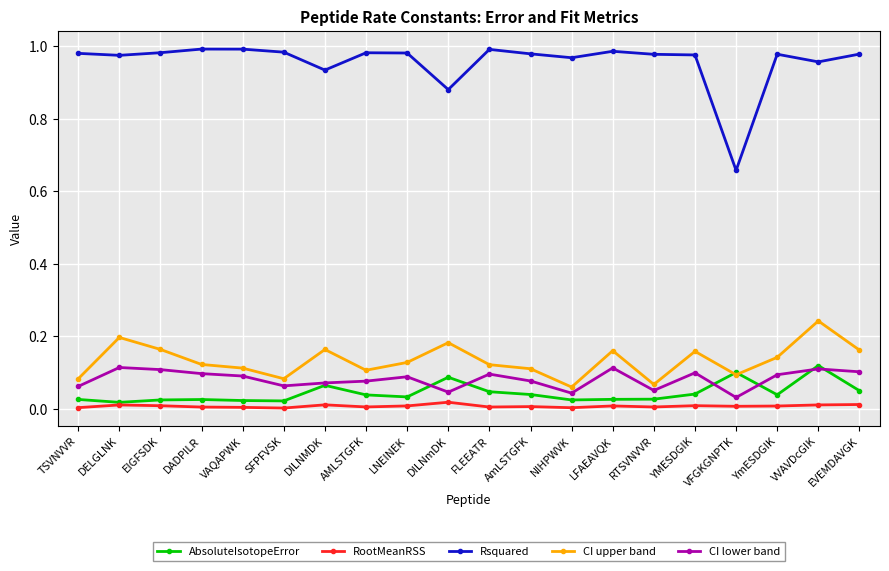

The Rsquared series shows 1.1 at VFGKGNPTK. True or false?

False